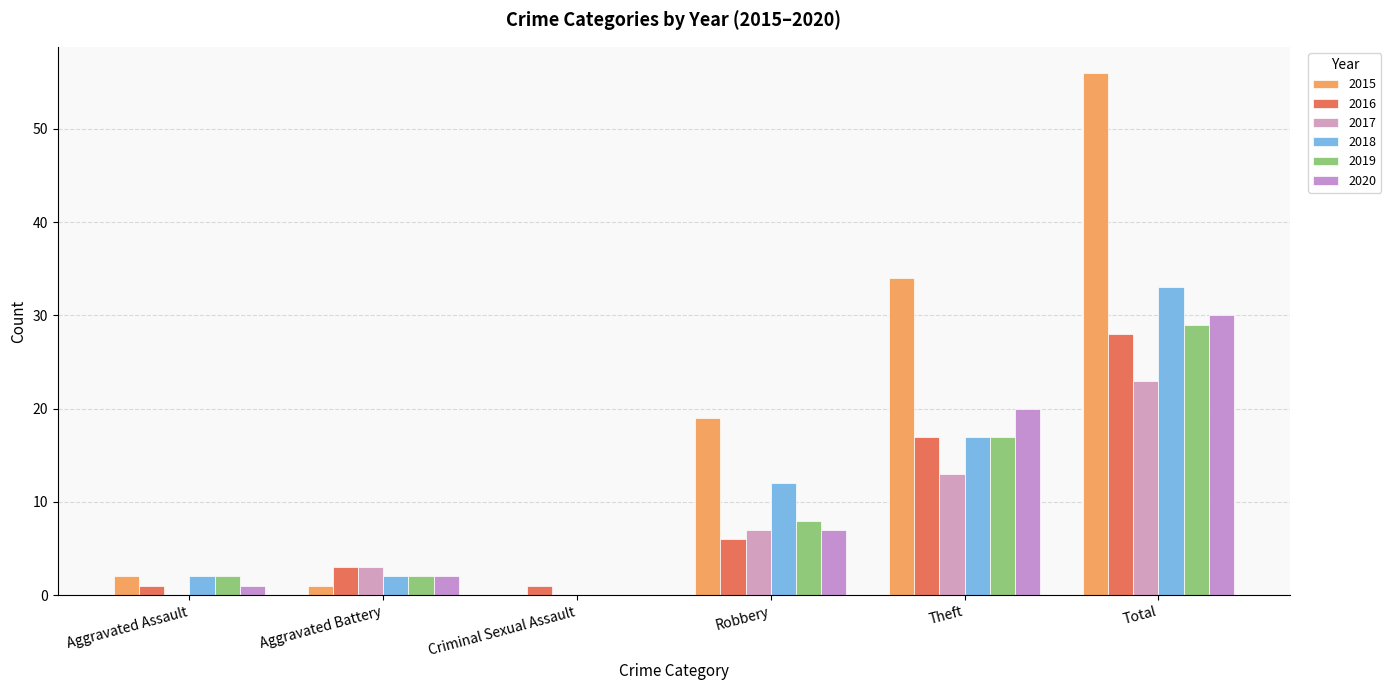

What is the label of the 2nd bar from the left?

Aggravated Battery